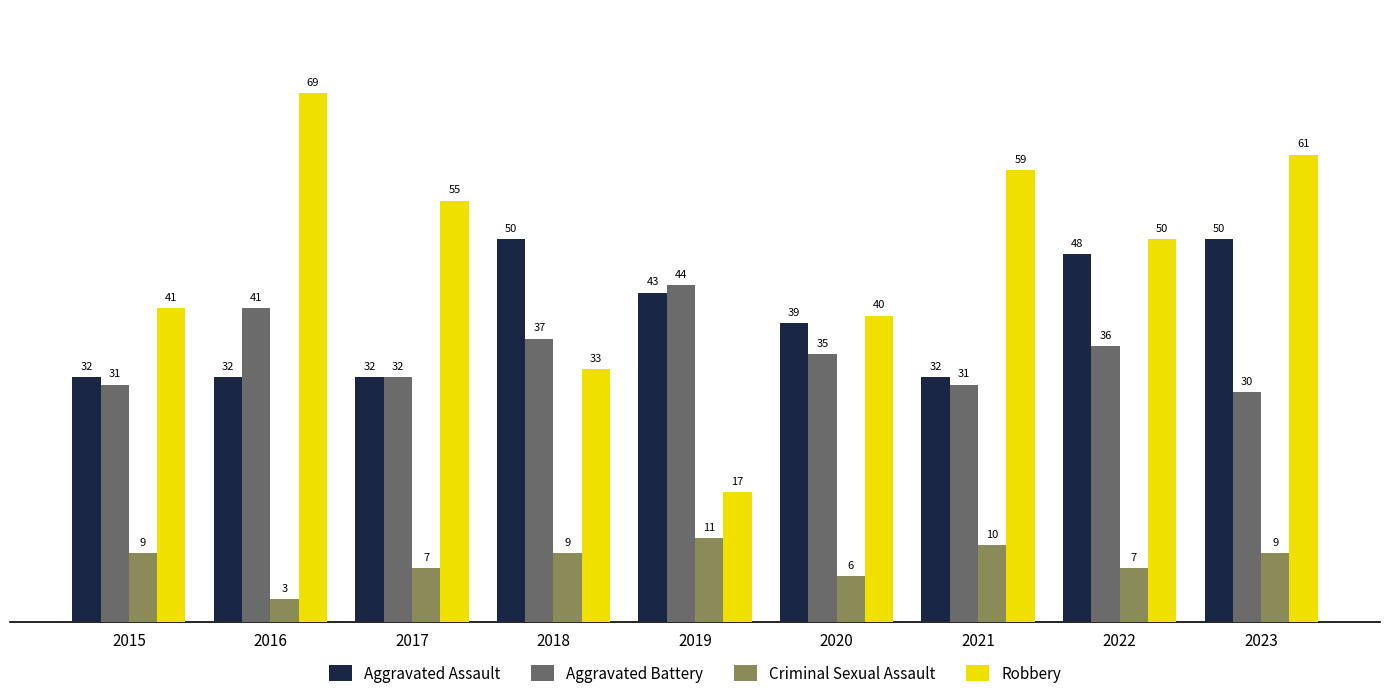

Does the chart contain any negative values?

No